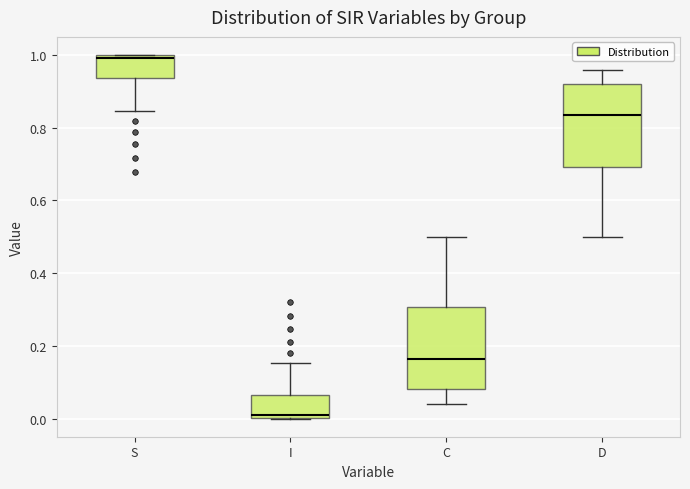

Where does the lower whisker of the box for C end on the y-axis? The values are not printed on the chart, so give them approximately, as read against the axis.

0.04